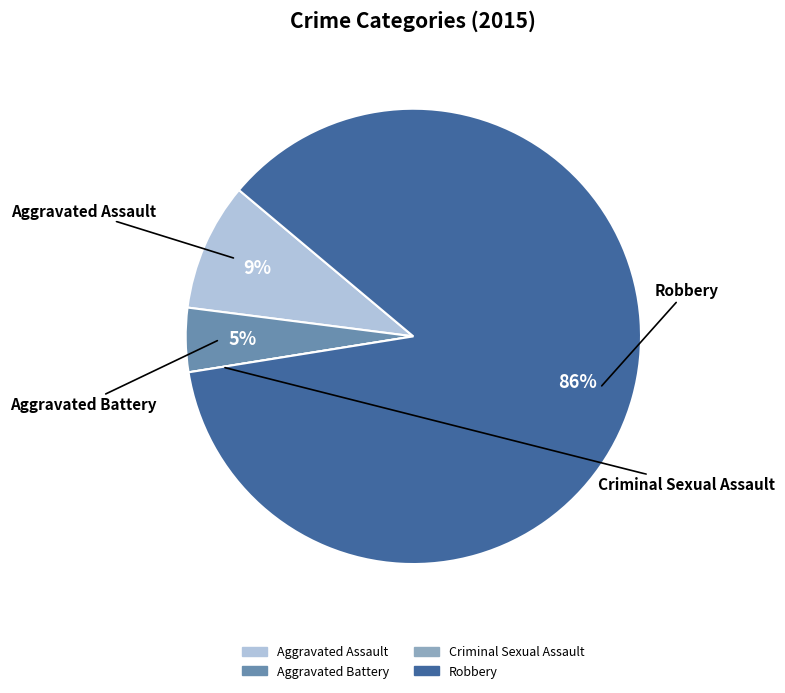

Combined, do Aggravated Assault and Aggravated Battery account for over 50%?

No